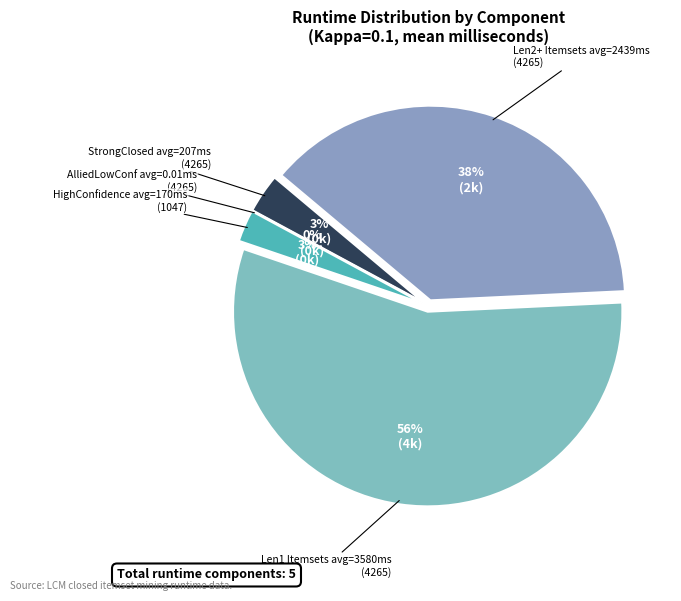

True or false: Kappa=0.6 accounts for 25% of the total.

False